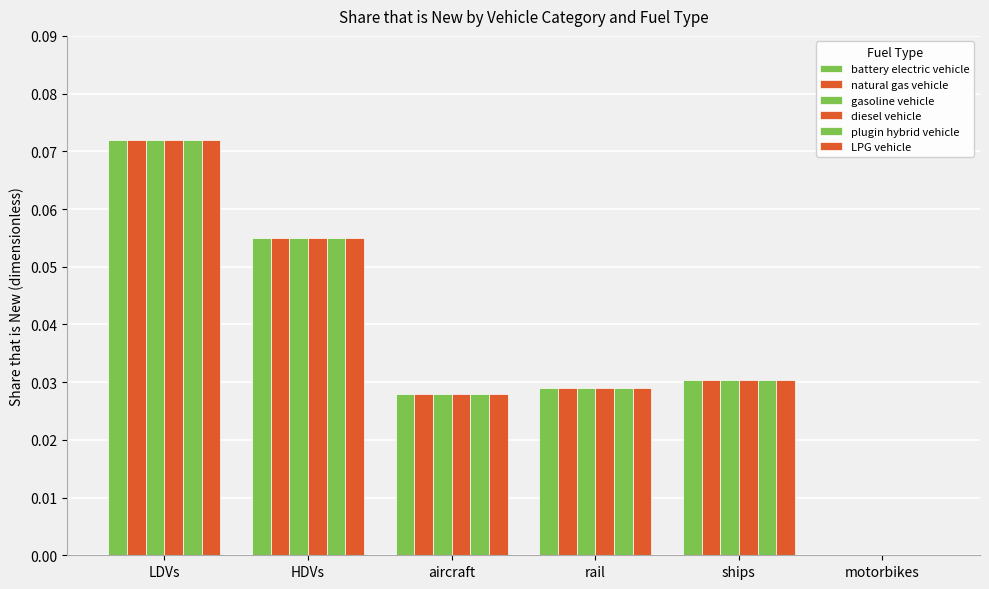

What is the label of the 6th bar from the left?

motorbikes